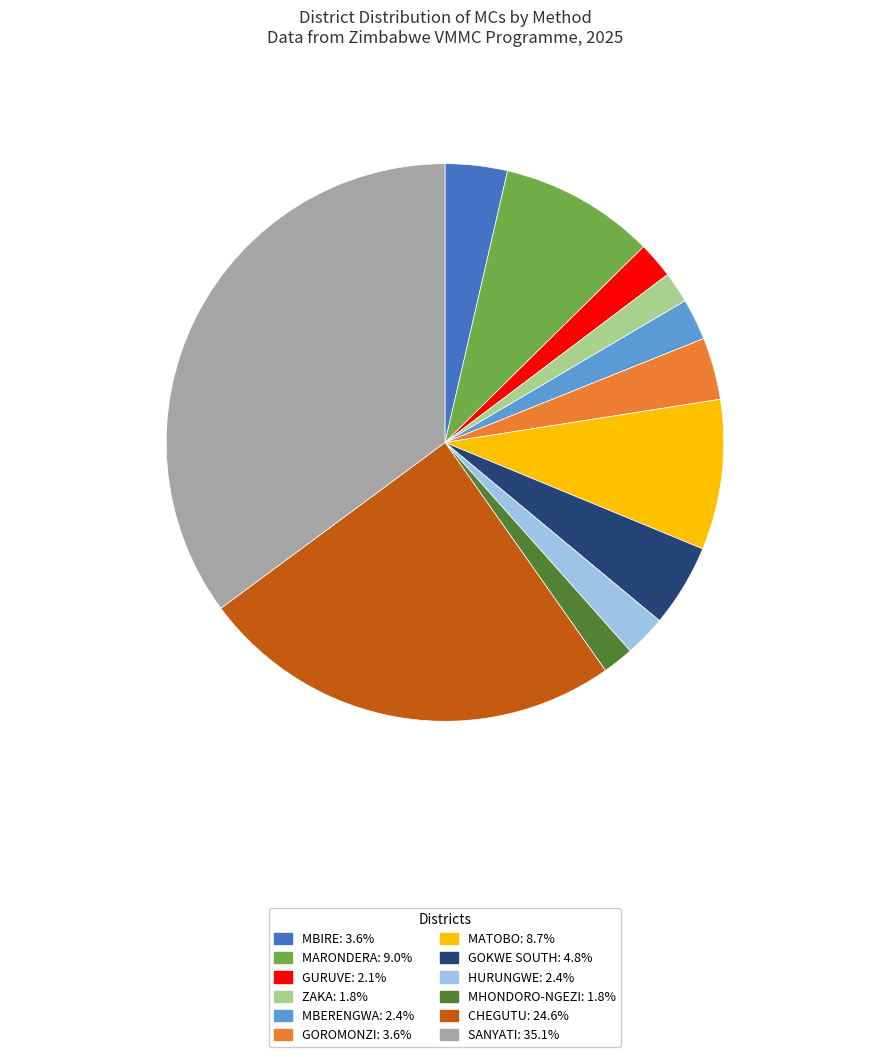

Approximately how many times larger is the value at MBIRE compared to CHEGUTU?

0.1